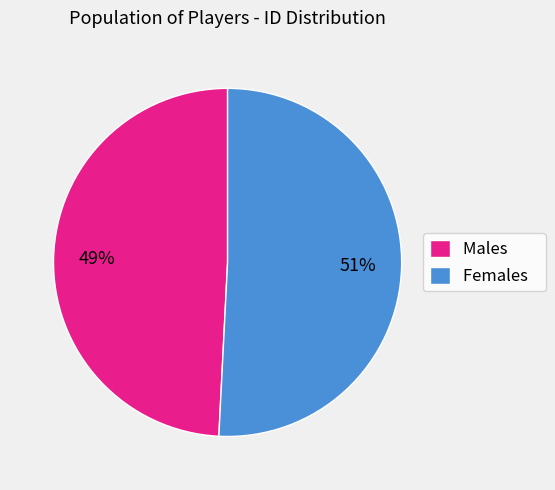

Count the number of slices in the pie.

2